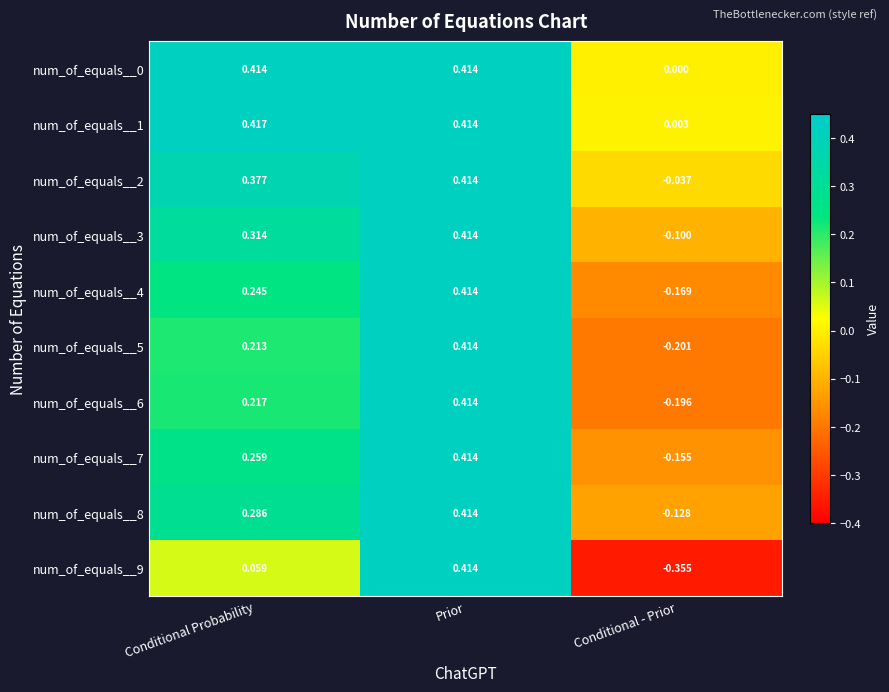

At which label is num_of_equals__3 closest to 0?

Conditional - Prior